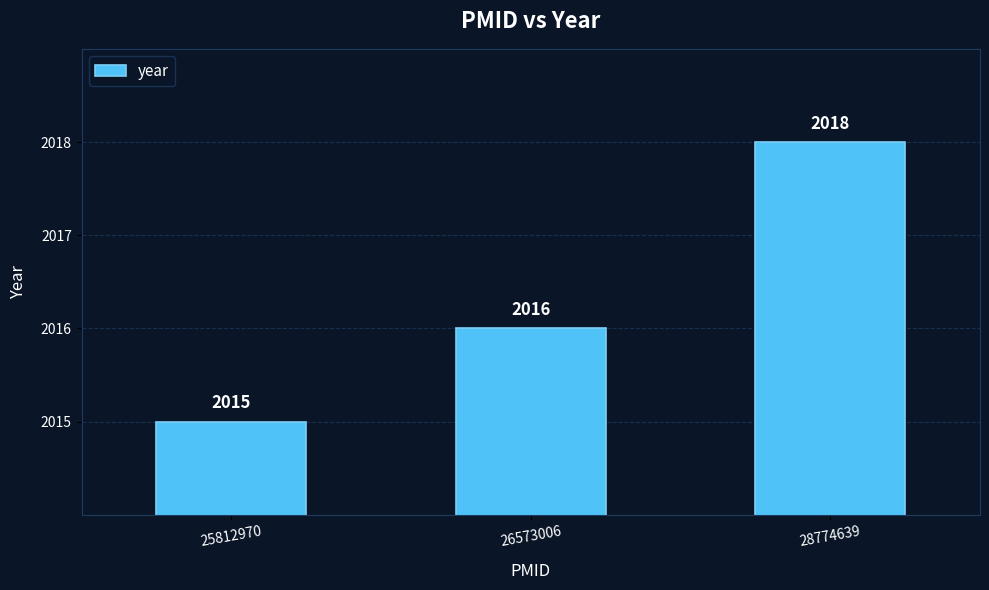

What is the greatest value displayed?

2018